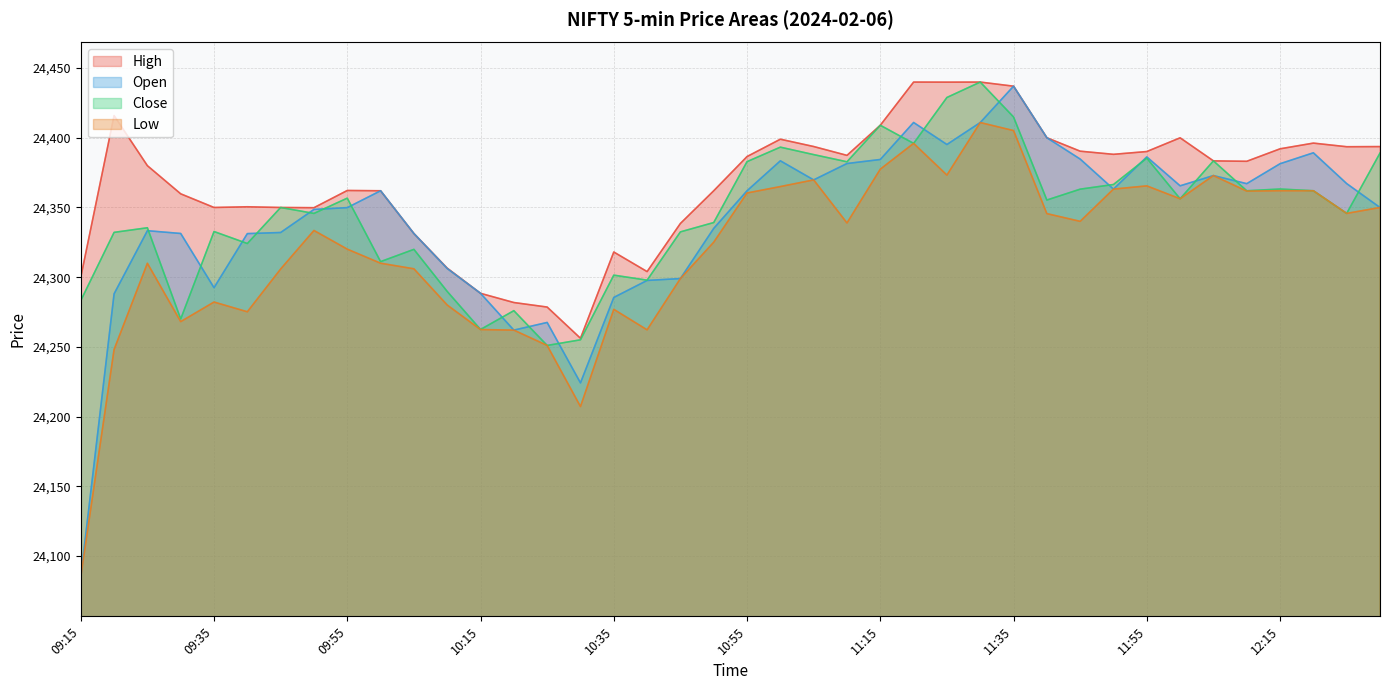

In Open, how many points are higher than both neighbors (excluding endpoints)?

9